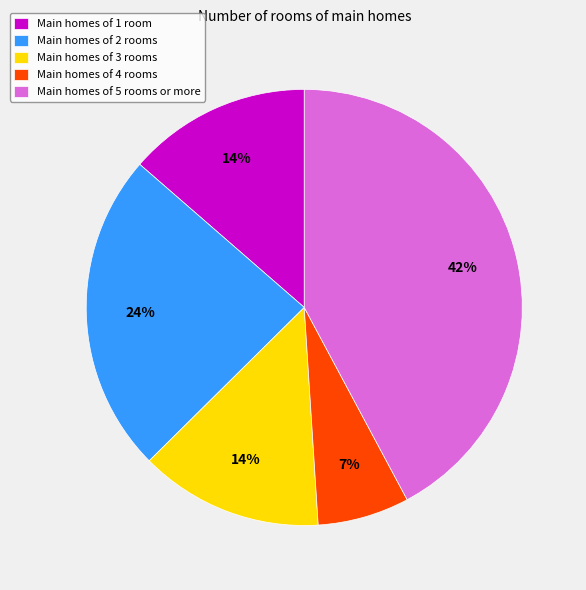

To the nearest percent, what percentage of the pie is Main homes of 2 rooms?

24%